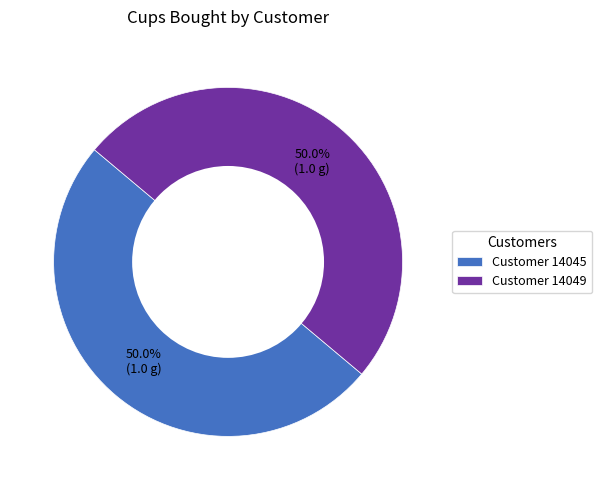

What is the ratio of the value at Customer 14045 to the value at Customer 14049?

1.0